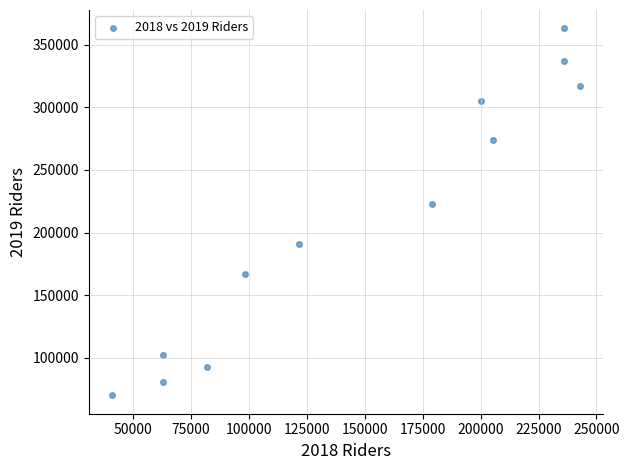

What is the average Y value?

210211